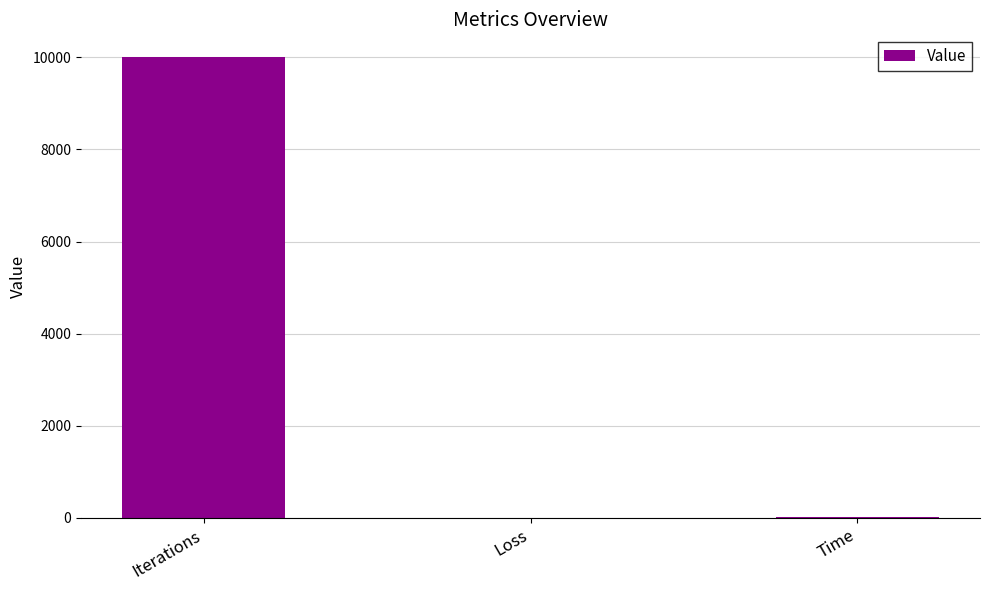

What is the sum of all values?

10021.7